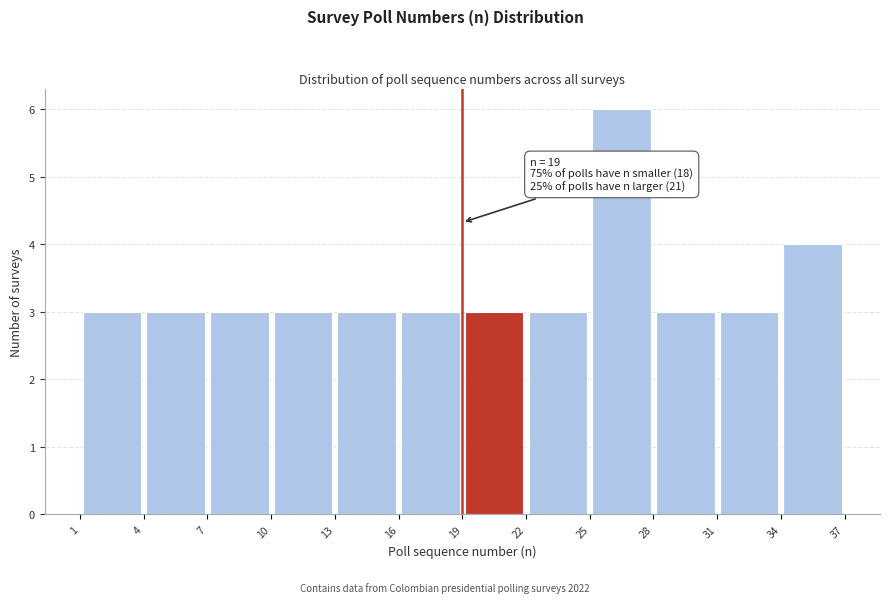

Over which range of the x-axis is the bar tallest?

25 to 28